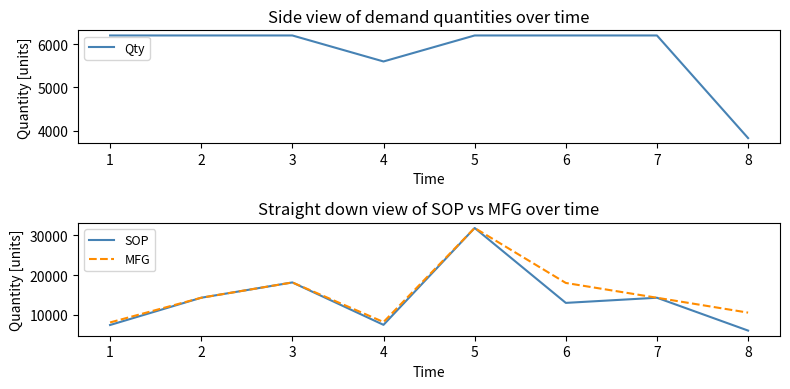

The value of MFG at 2 is 14310. True or false?

True